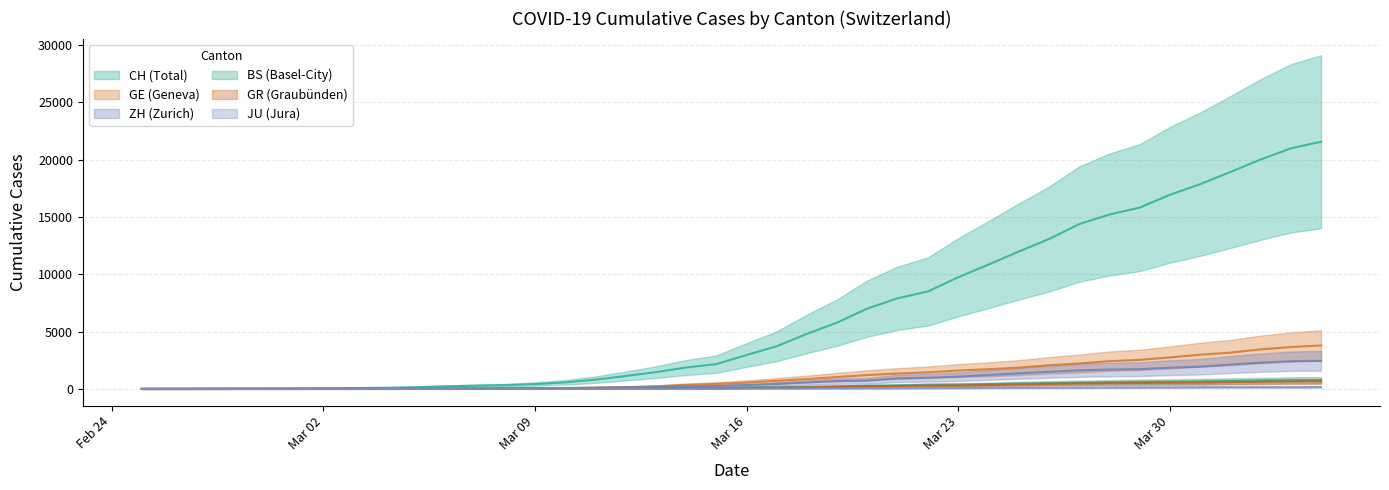

True or false: CH and GR intersect in this chart.

False